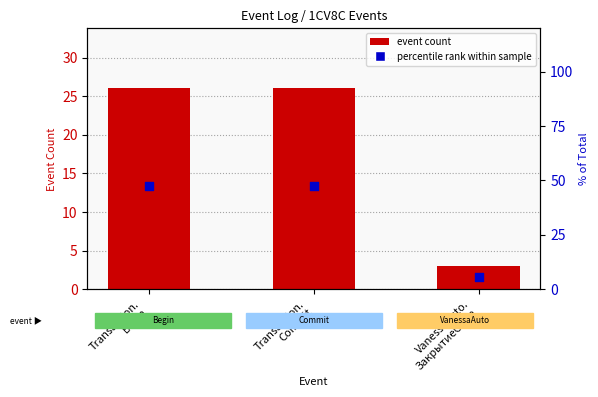

What are all the series names shown in the legend?

event count, percentile rank within sample